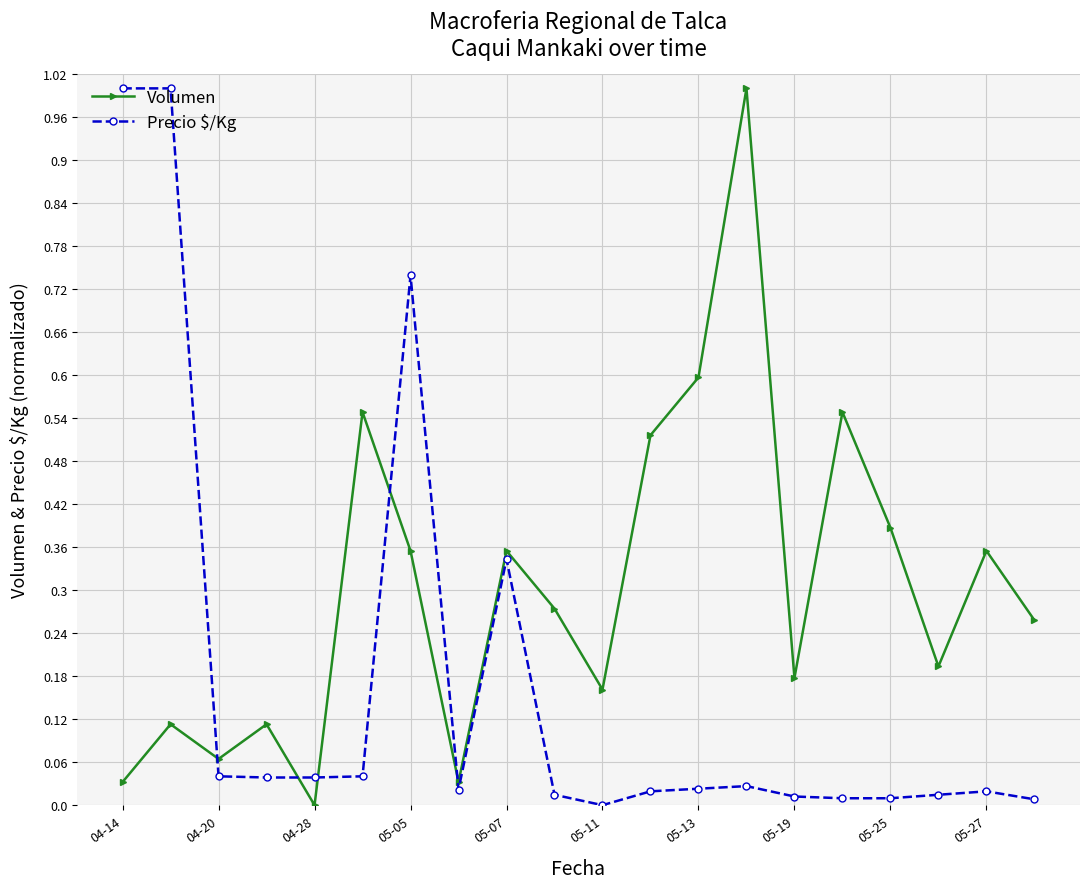

How many series are shown in this chart?

2